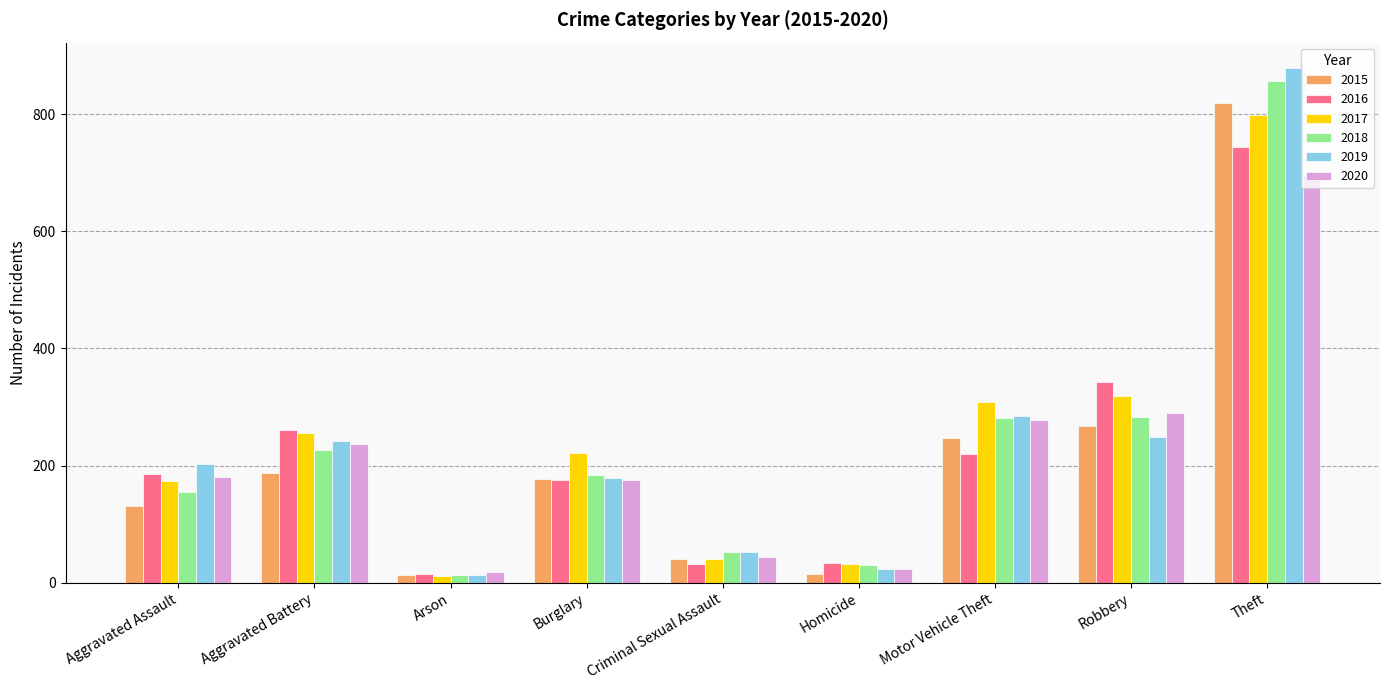

What is the maximum value for 2020?

695